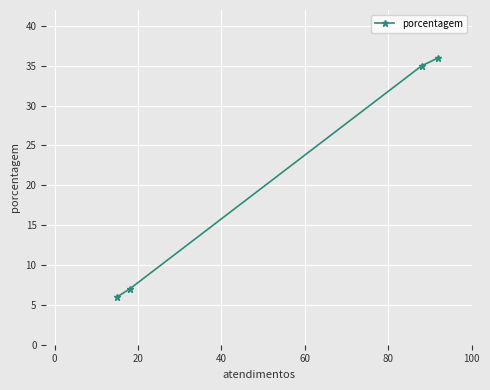

What is the greatest value displayed?

36